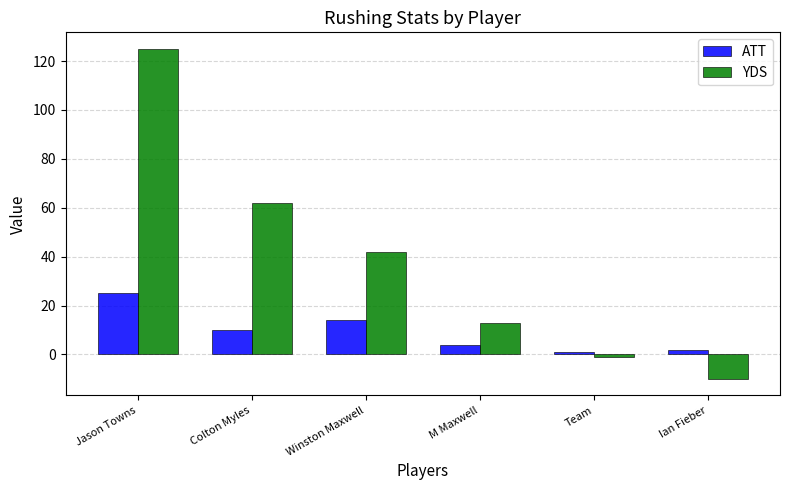

How many categories are shown in the chart?

6